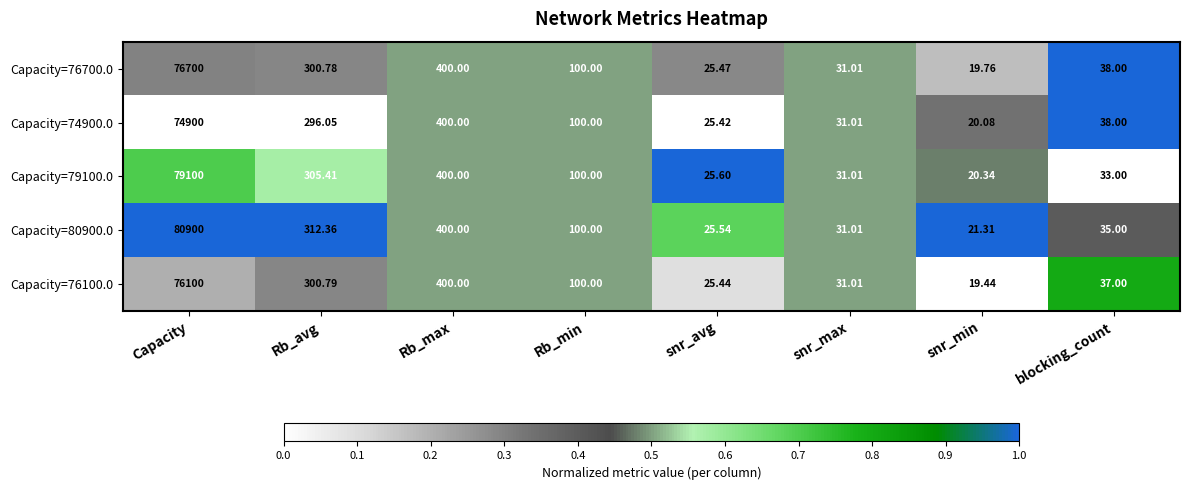

Which series has the widest spread of values?

Capacity=80900.0